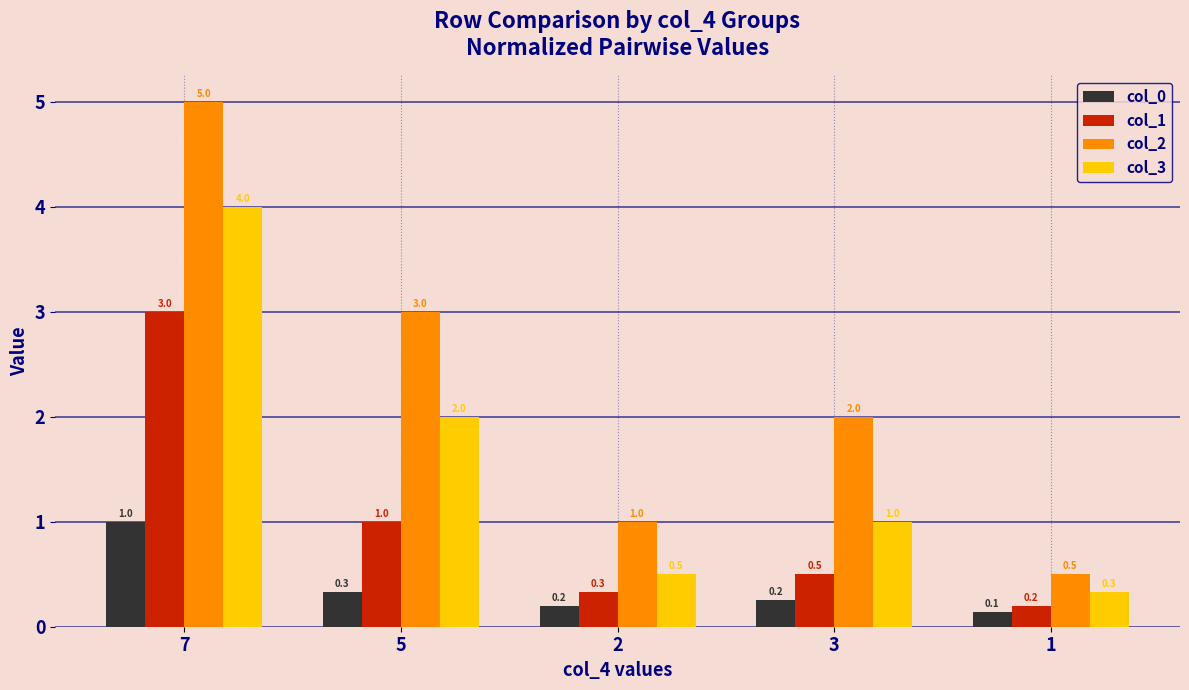

What is the average value of the col_3 series?

1.6